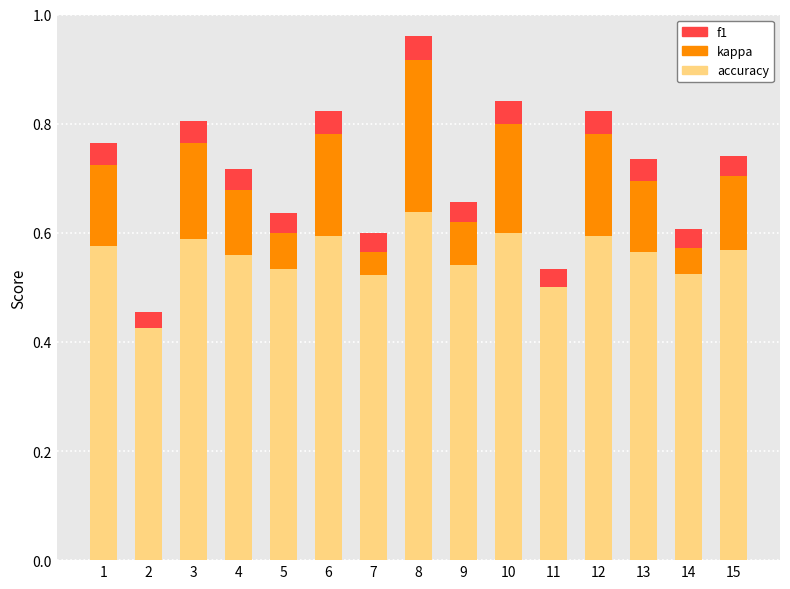

At which category is the sum across all series the highest?

8